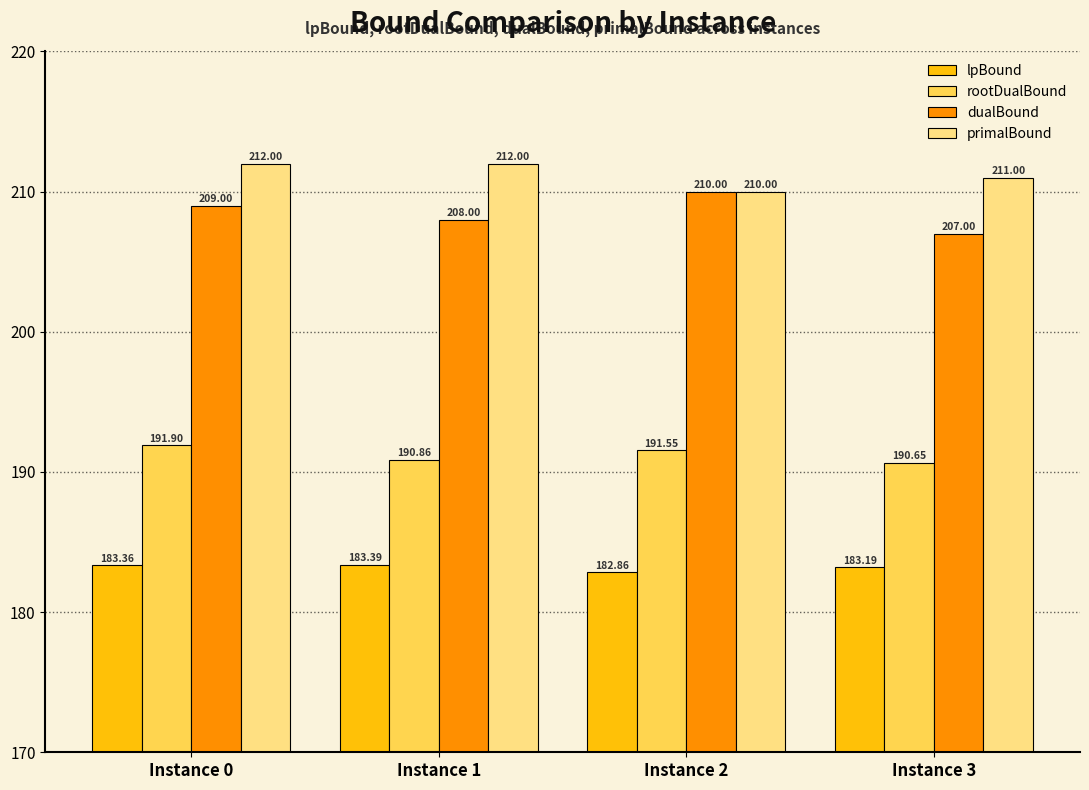

List the labels in order of dualBound value, smallest first.

Instance 3, Instance 1, Instance 0, Instance 2